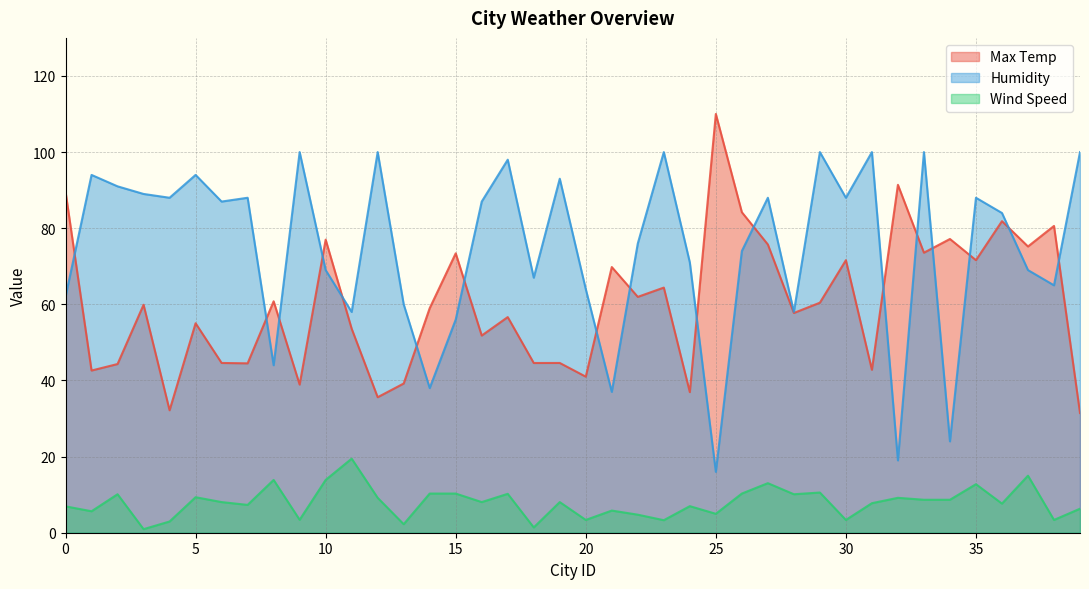

Reading right to left, extract all data points from this chart.

Max Temp: 31.4	80.6	75.2	81.8	71.6	77.2	73.6	91.4	42.8	71.6	60.4	57.7	75.7	84.2	110.0	36.9	64.4	62.0	69.8	41.0	44.6	44.6	56.6	51.8	73.4	59.0	39.2	35.6	53.6	77.0	38.9	60.8	44.5	44.6	55.0	32.2	59.9	44.3	42.6	89.6
Humidity: 100.0	65.0	69.0	84.0	88.0	24.0	100.0	19.0	100.0	88.0	100.0	58.0	88.0	74.0	16.0	71.0	100.0	76.0	37.0	64.0	93.0	67.0	98.0	87.0	56.0	38.0	60.0	100.0	58.0	69.0	100.0	44.0	88.0	87.0	94.0	88.0	89.0	91.0	94.0	62.0
Wind Speed: 6.3	3.4	15.0	7.7	12.8	8.7	8.7	9.2	7.8	3.4	10.6	10.1	13.0	10.3	5.0	7.0	3.3	4.7	5.8	3.4	8.1	1.4	10.2	8.1	10.3	10.3	2.2	9.2	19.5	13.9	3.4	13.9	7.3	8.1	9.3	3.0	0.9	10.1	5.6	6.9